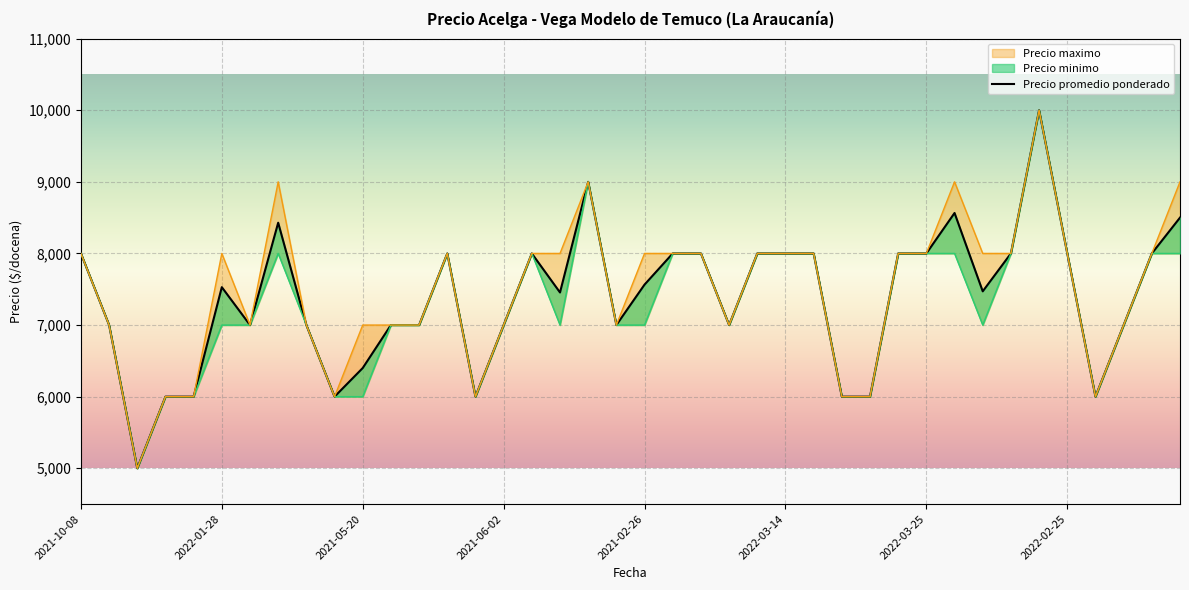

True or false: Precio maximo has a value of 8000 at 2021-09-20.

True